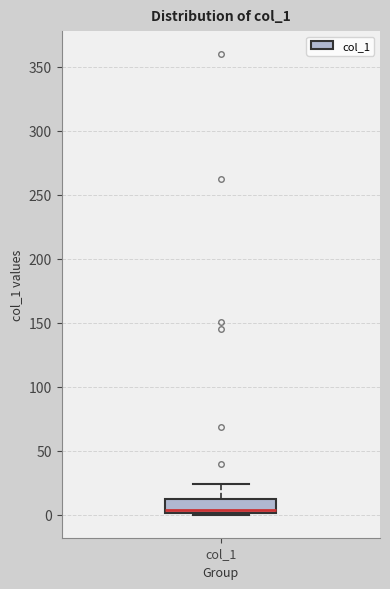

Transcribe this box plot: give where the median line is, the range the box spans, and where the two whiskers end, as read against the y-axis. The values are not printed on the chart, so give them approximately, as read against the axis.

median 5, box 0 to 10, whiskers 0 to 25